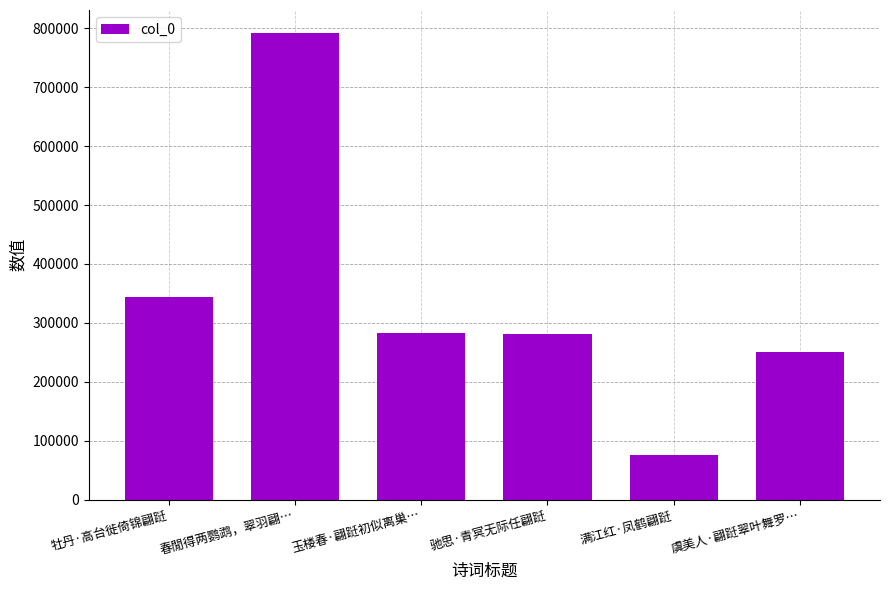

What is the ratio of the value at 春閒得两鹦鹉，翠羽翩… to the value at 虞美人·翩跹翠叶舞罗…?

3.2